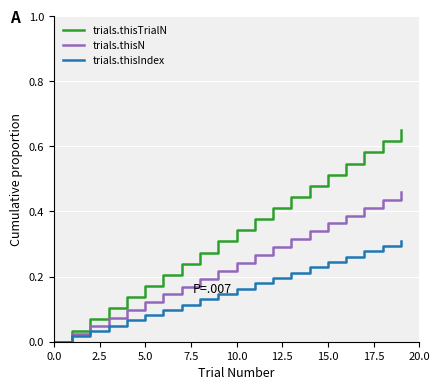

Which series has the largest range (max minus min)?

trials.thisTrialN